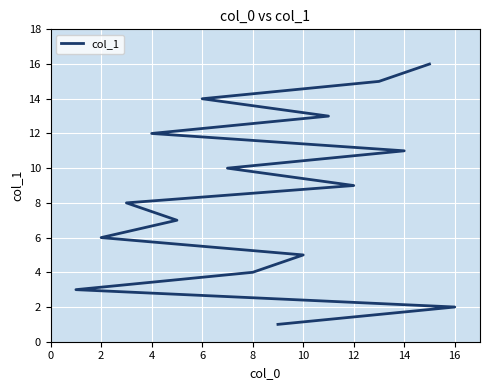

At which category does the chart reach its peak across all series?

15